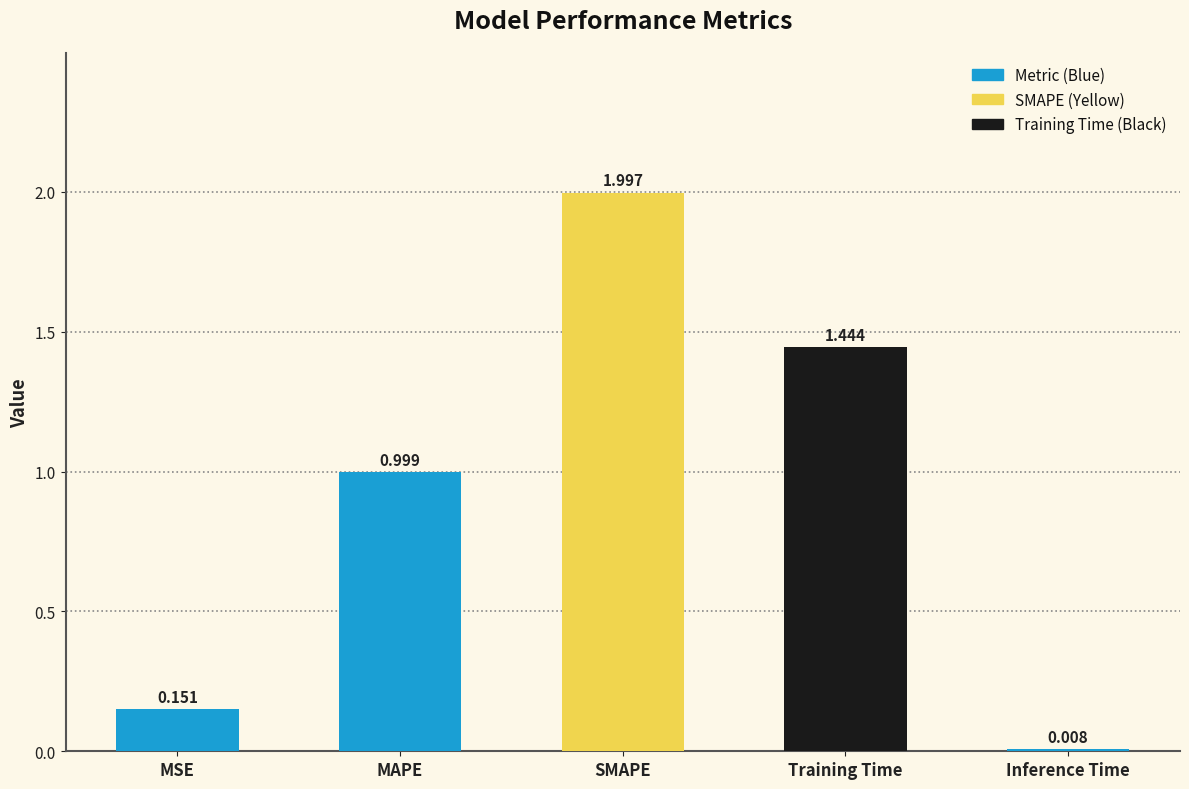

What is the sum of all values?

4.6